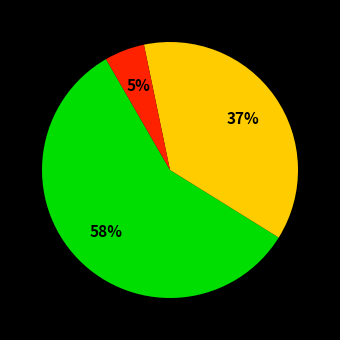

Is there a majority slice in this chart?

Yes